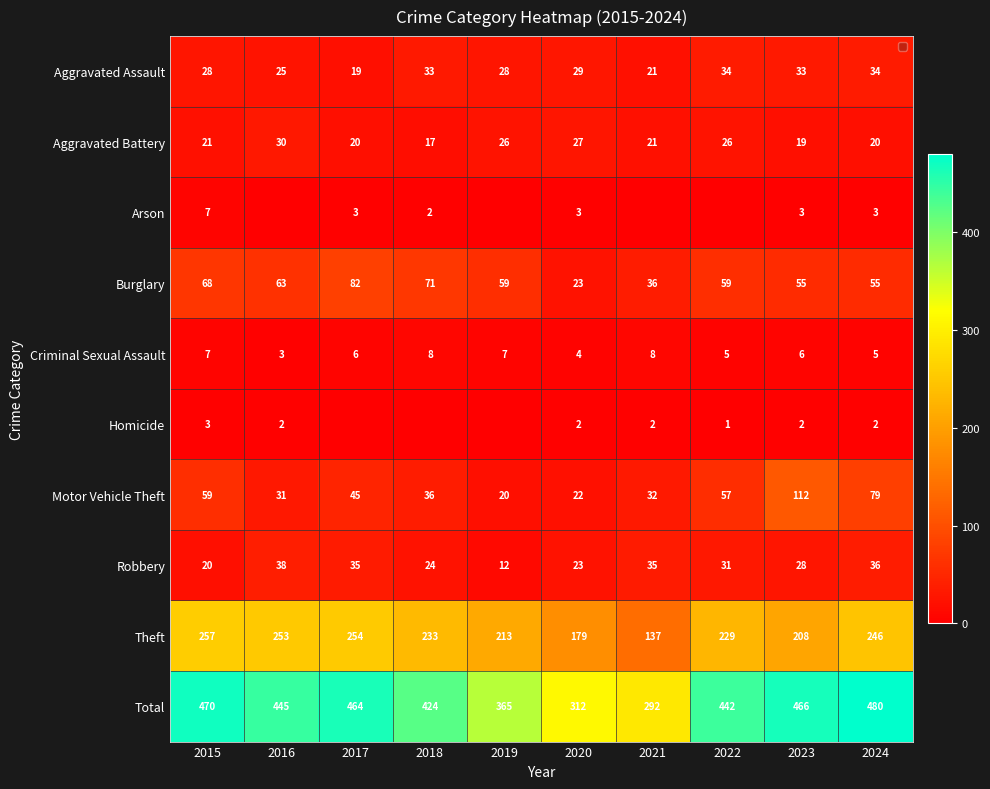

What is the sum of all Aggravated Assault values?

284